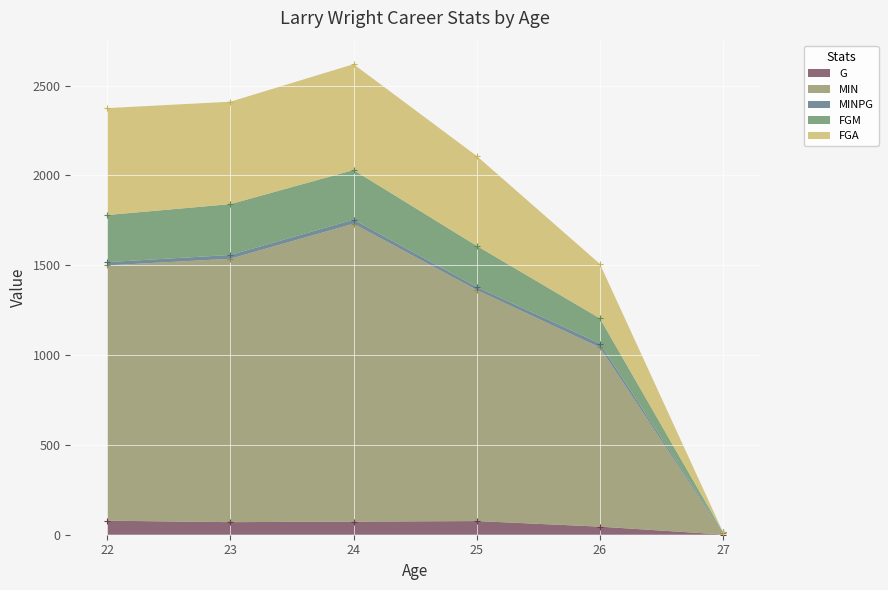

At which category is the sum across all series the highest?

24